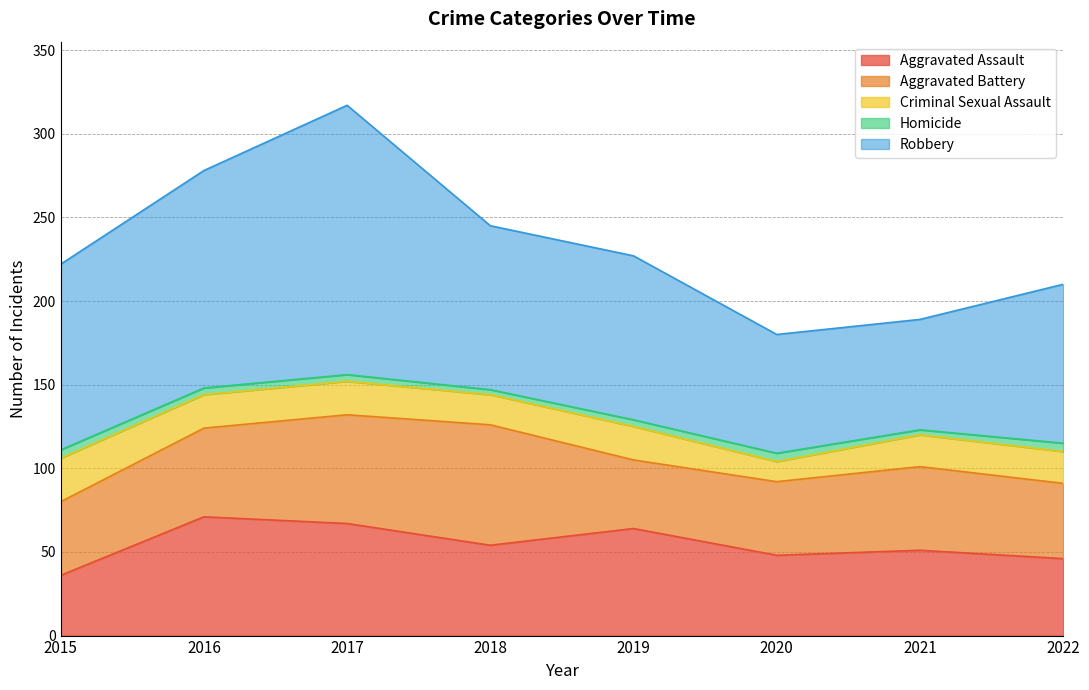

Does the chart have visible grid lines?

Yes